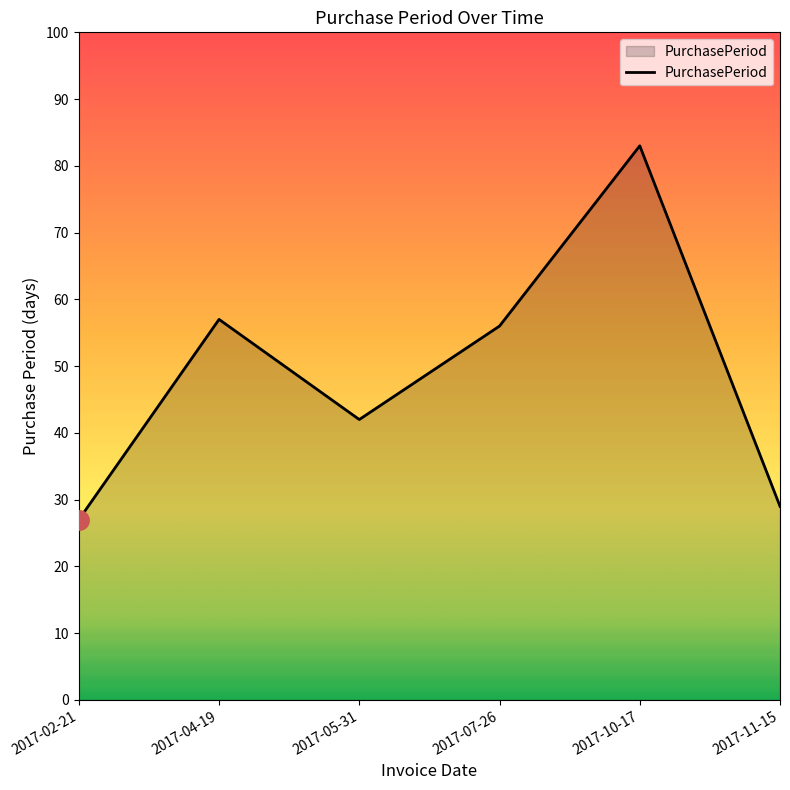

The chart shows a value of 8 at 2017-02-21. True or false?

False